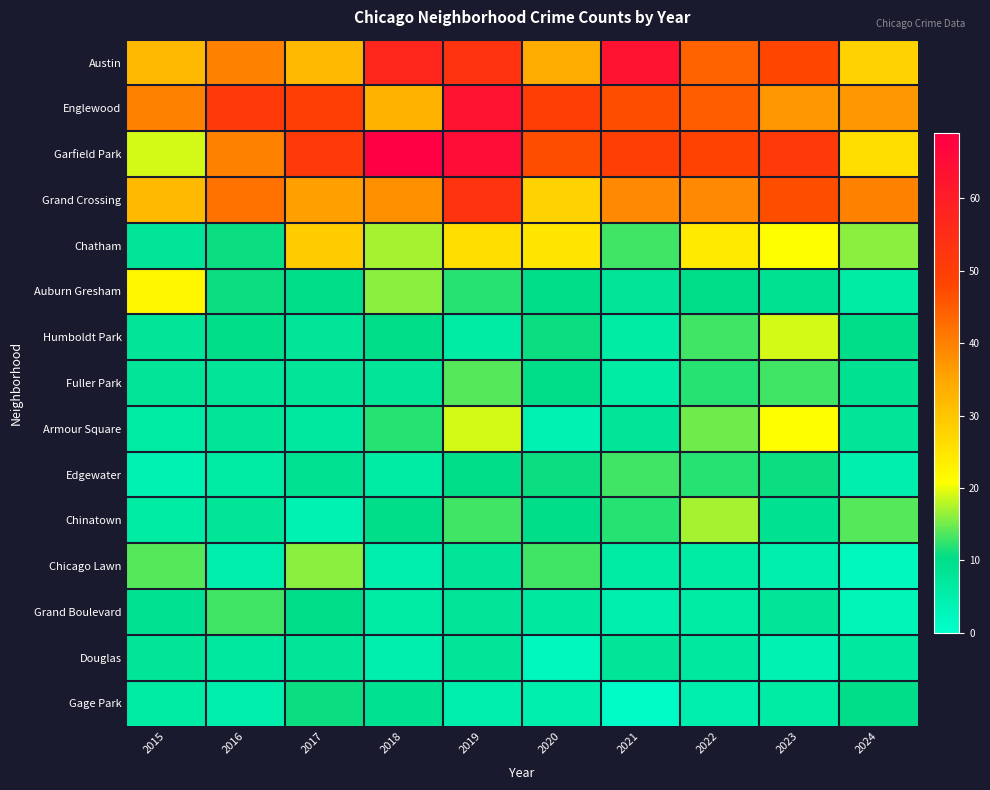

How many categories are shown in the chart?

10